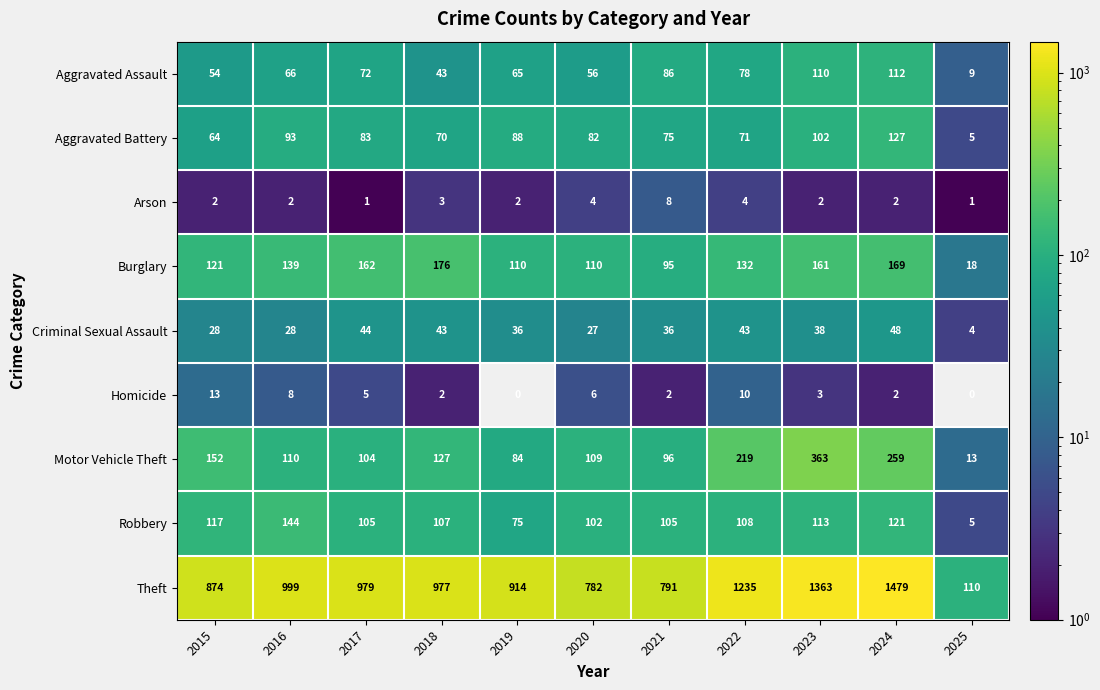

Read the Criminal Sexual Assault value at 2021, to the nearest 10.

40